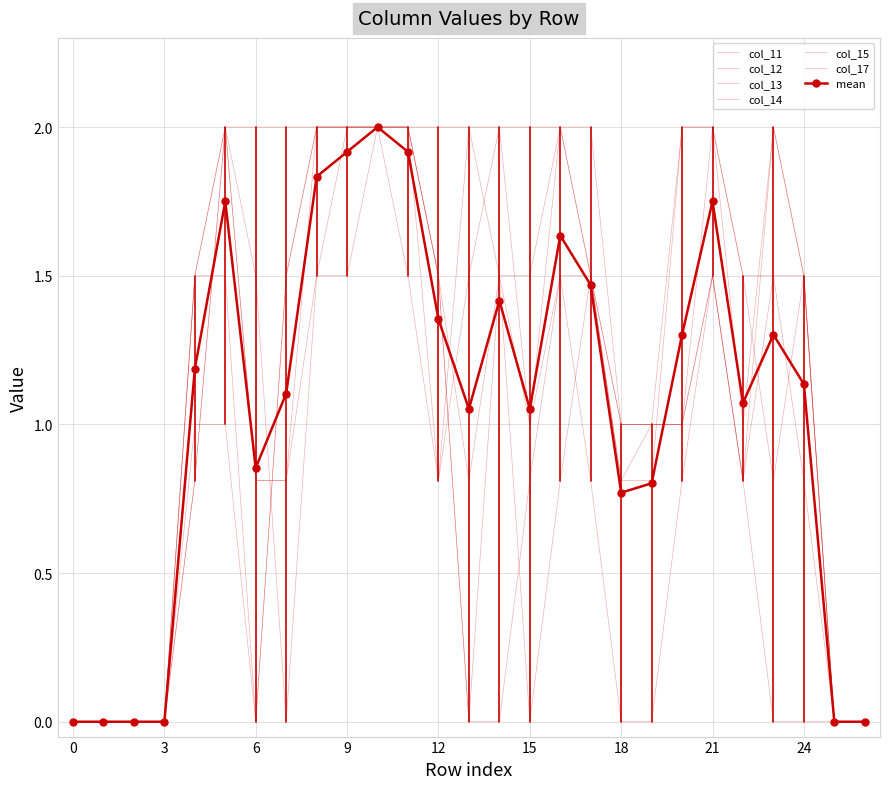

After their last crossing, which series has the higher values: col_17 or col_14?

col_17